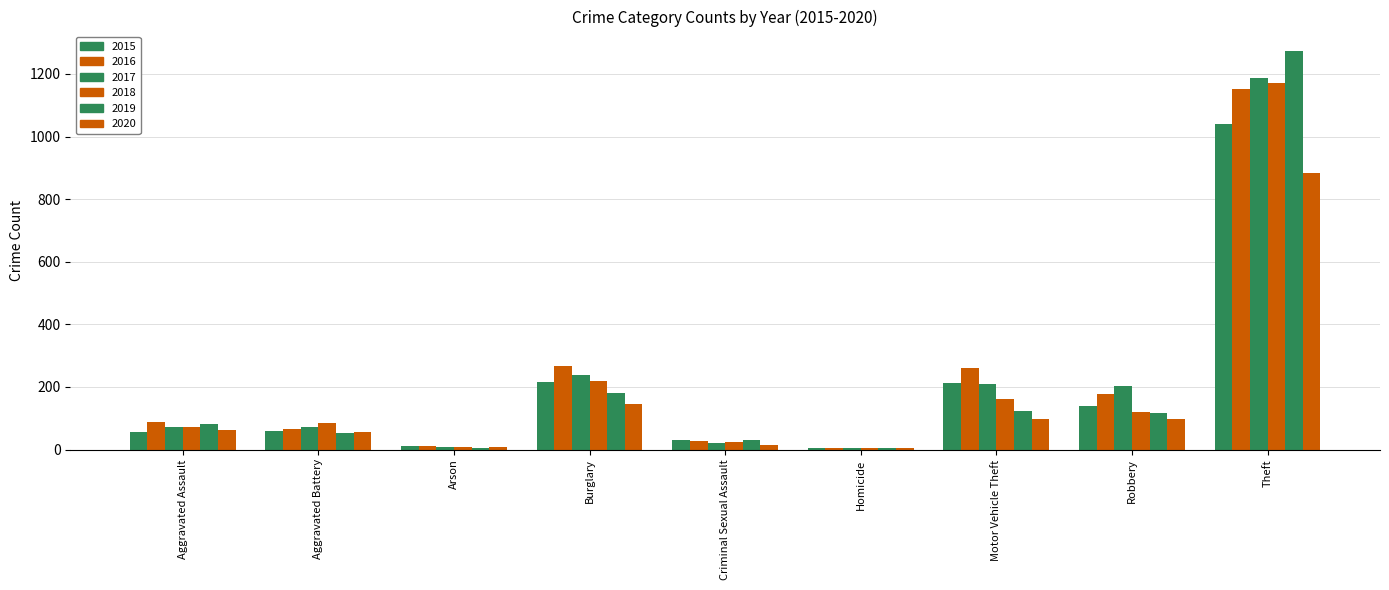

List the labels in order of 2017 value, smallest first.

Homicide, Arson, Criminal Sexual Assault, Aggravated Battery, Aggravated Assault, Robbery, Motor Vehicle Theft, Burglary, Theft